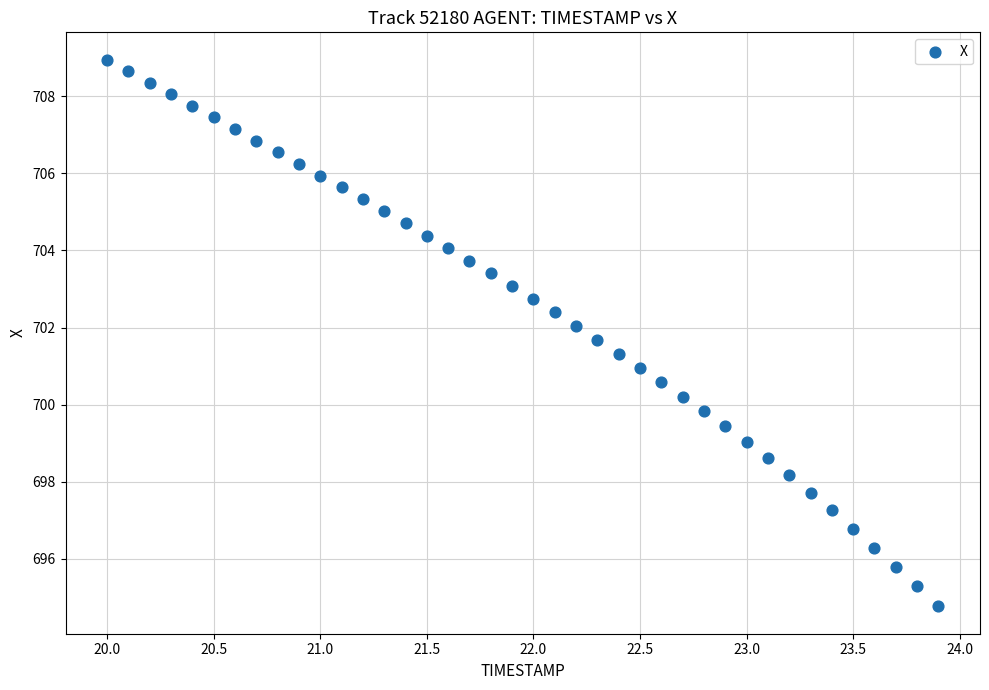

What is the range of X values (max minus min)?

3.9